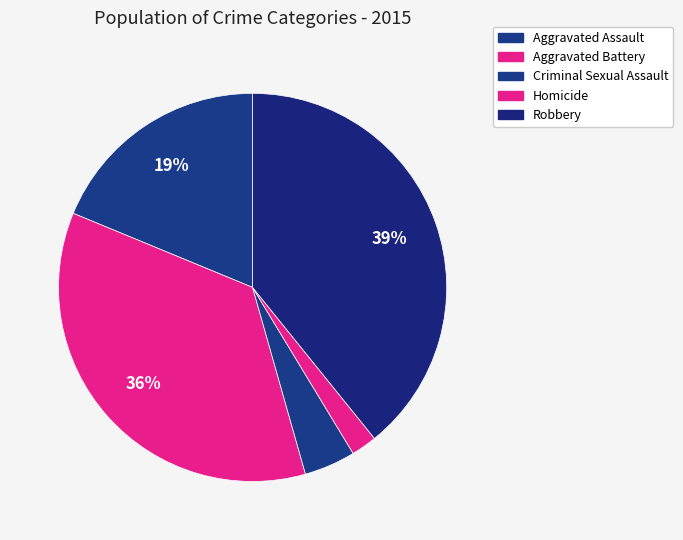

Which category has the smallest portion of the pie?

Homicide